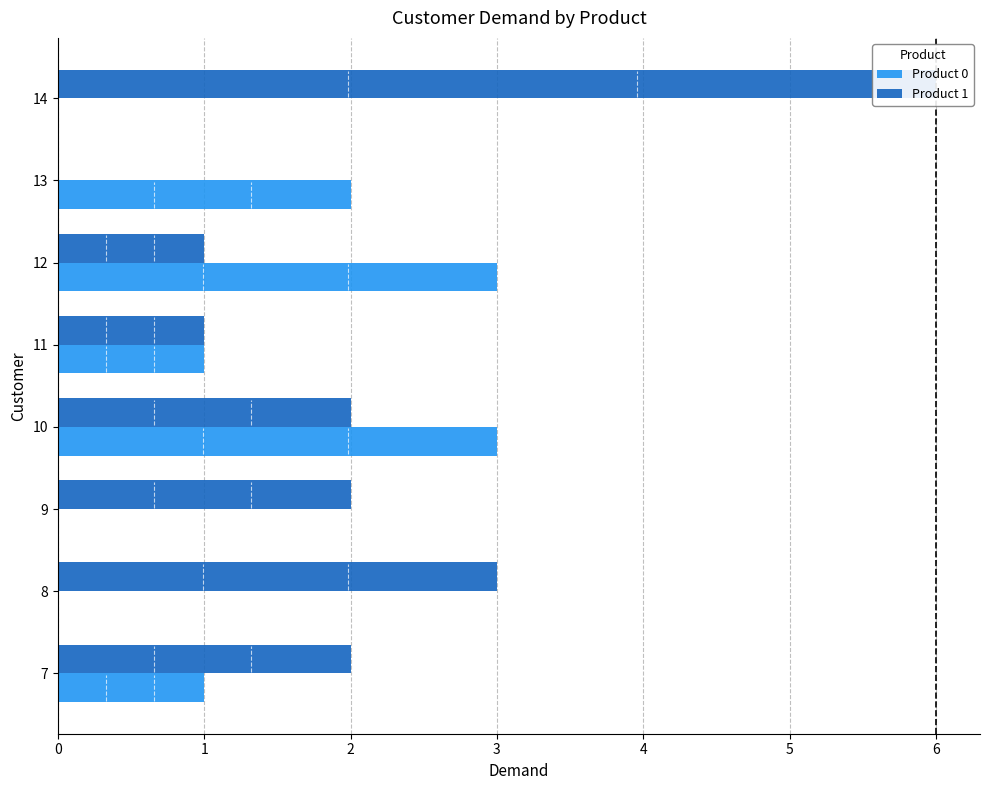

Rank the series by their average value, from lowest to highest.

Product 0, Product 1